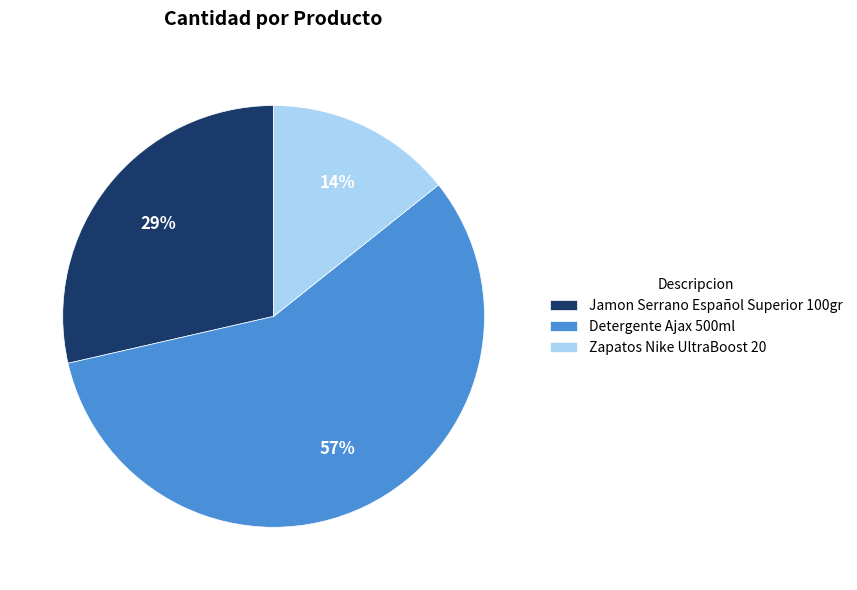

Rank the categories by value from highest to lowest.

Detergente Ajax 500ml, Jamon Serrano Español Superior 100gr, Zapatos Nike UltraBoost 20